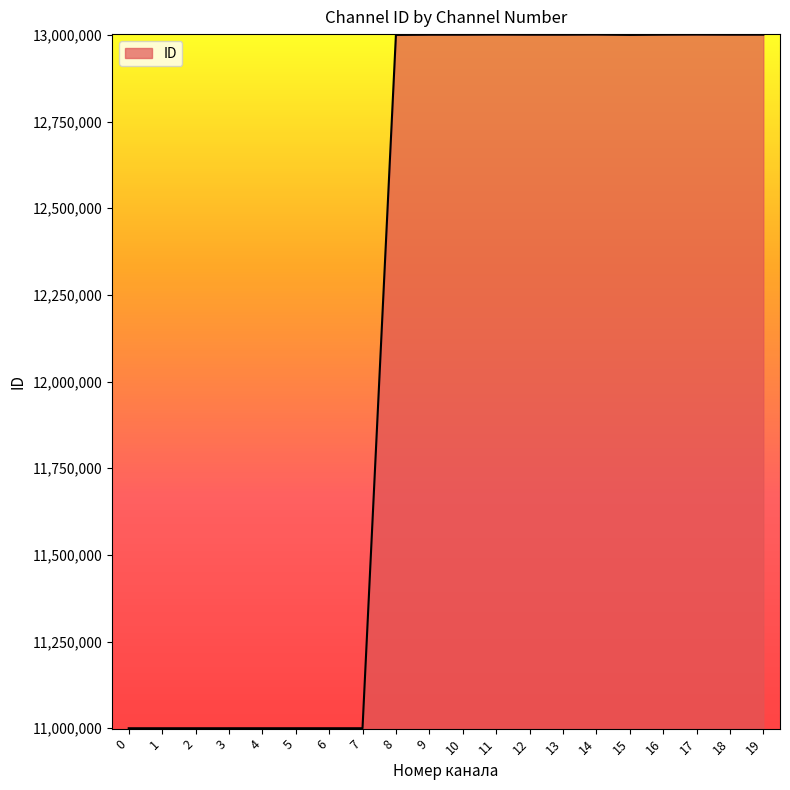

The value at 16 is 8648657. True or false?

False